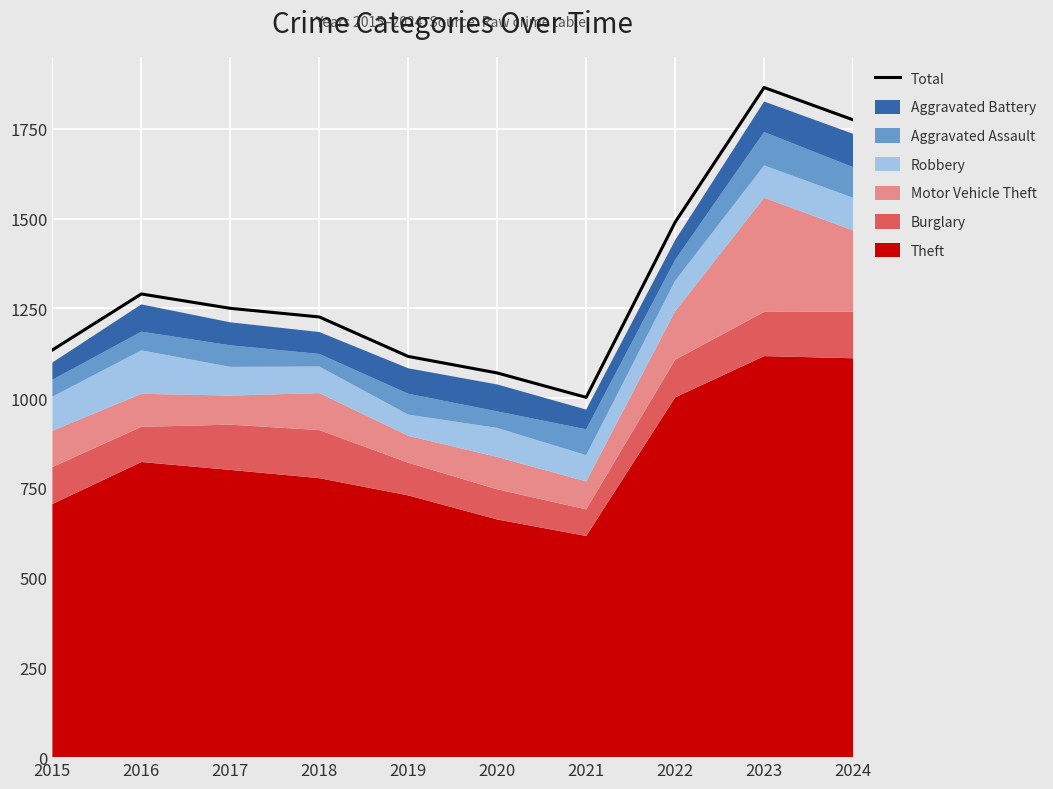

What is the smallest value displayed?

1002